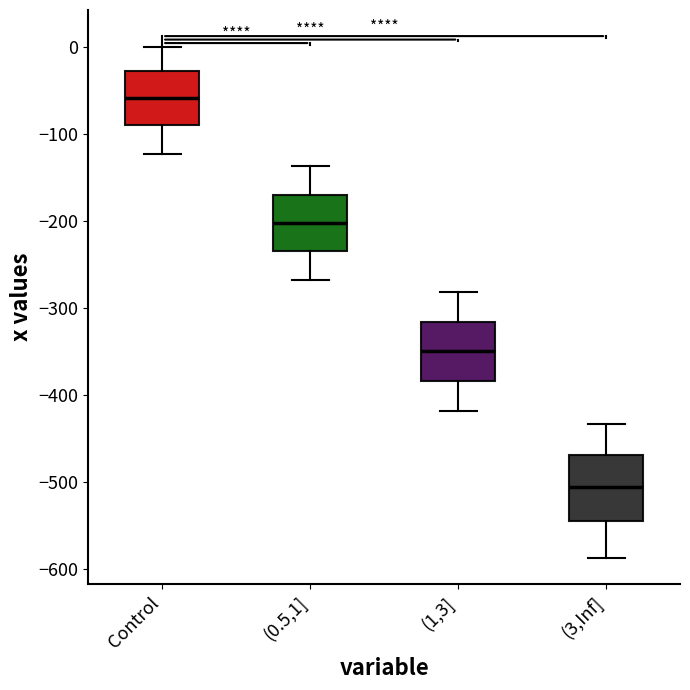

Which box's median line is the highest?

Control